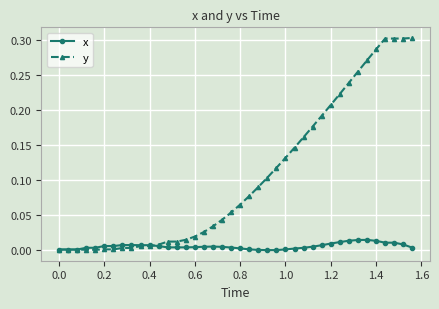

Which series has the largest total across all categories?

y